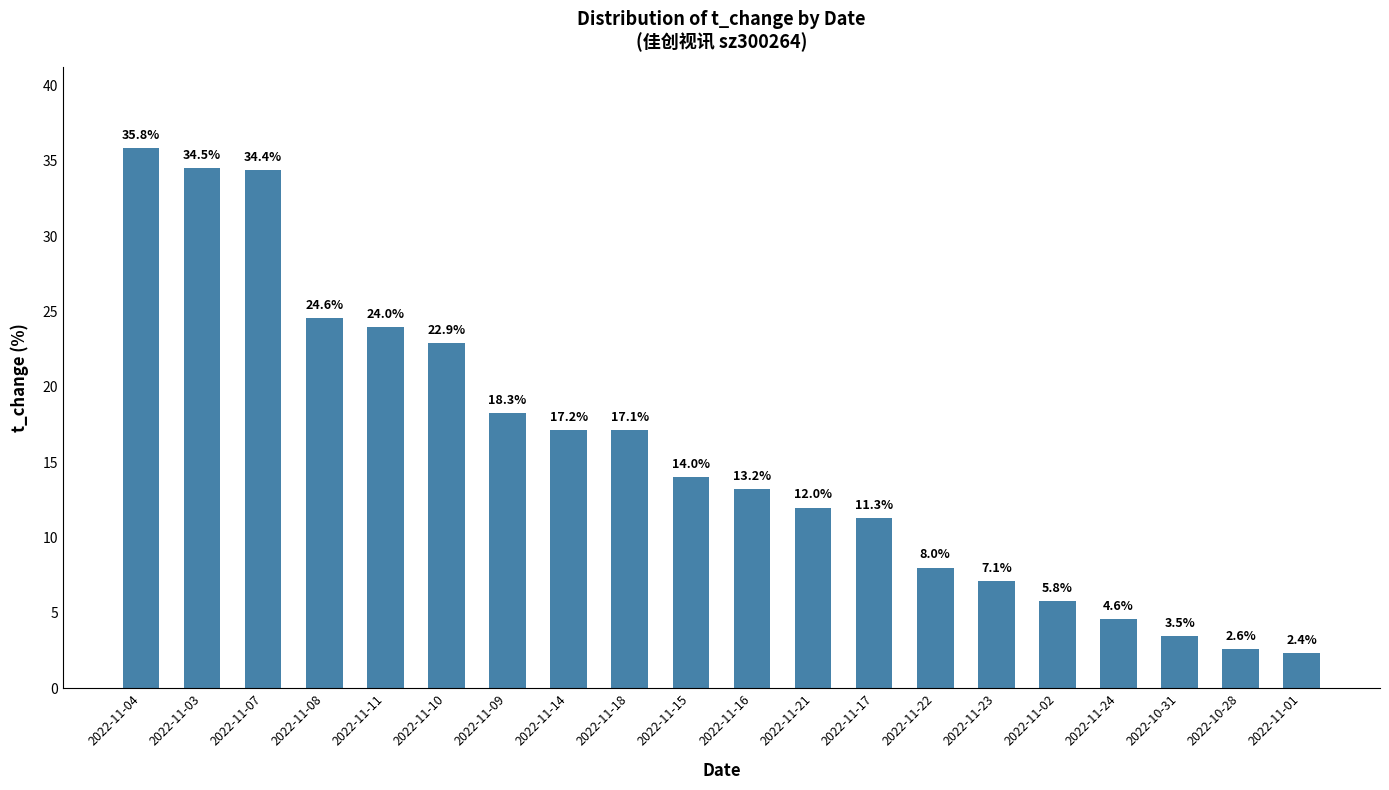

The chart shows a value of 12.0 at 2022-11-21. True or false?

True